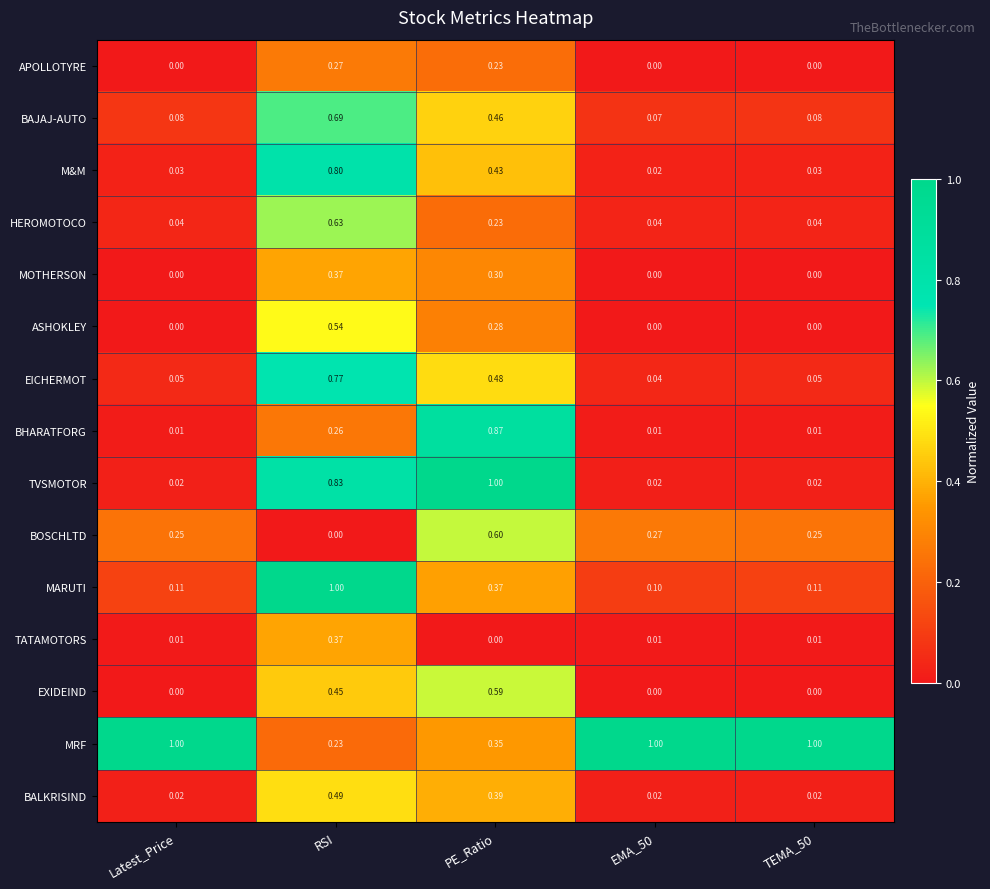

Which series has the widest spread of values?

TVSMOTOR